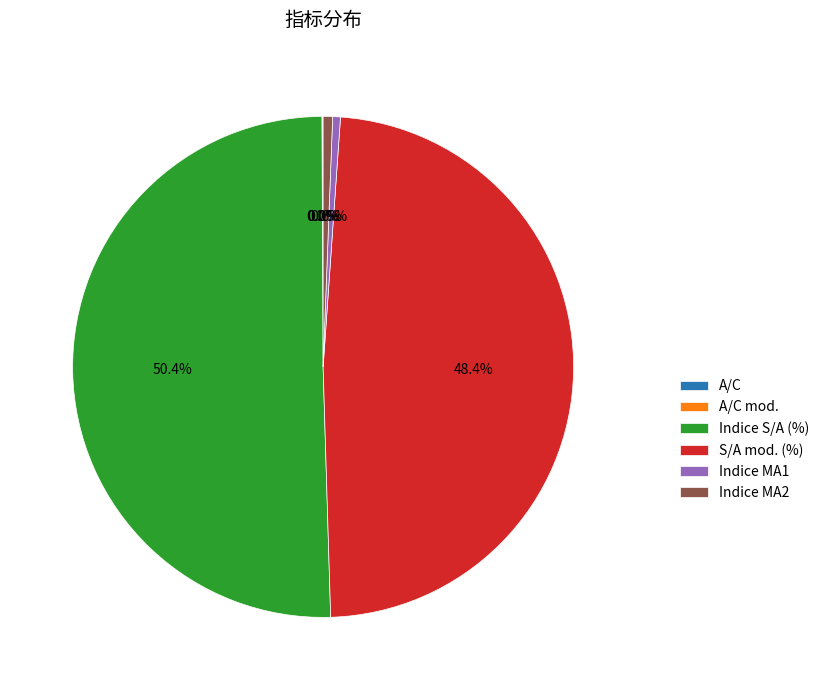

Which has a higher value, Indice MA1 or Indice S/A (%)?

Indice S/A (%)